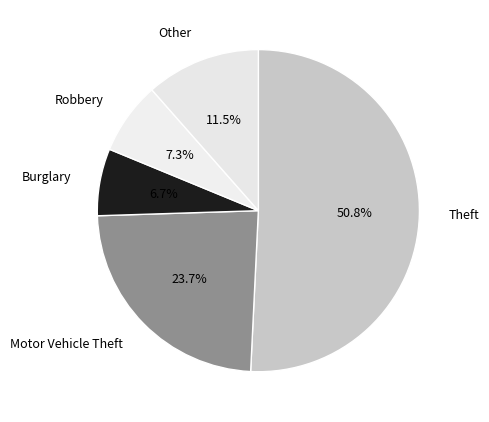

What percentage do Other and Theft together represent?

62.3%